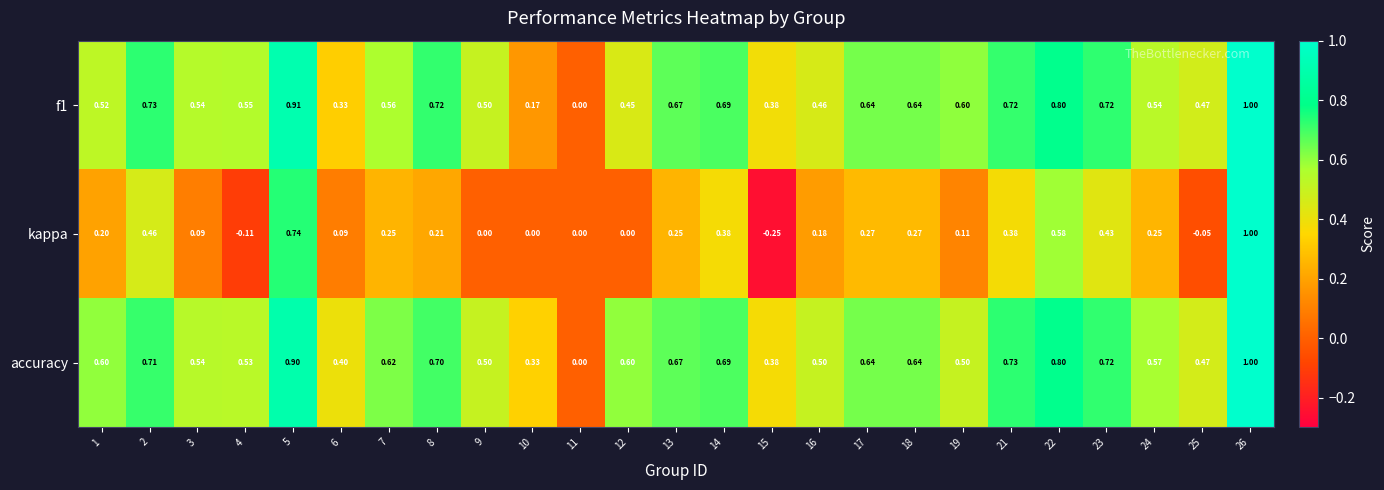

Which series has the largest range (max minus min)?

kappa